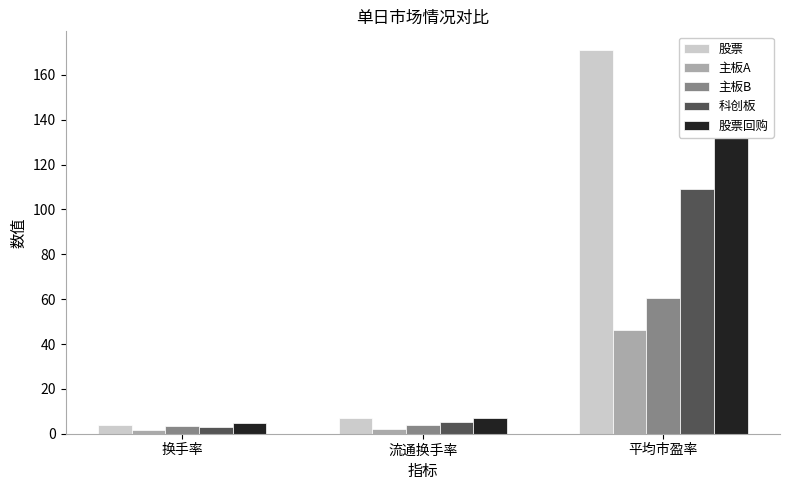

What are all the series names shown in the legend?

股票, 主板A, 主板B, 科创板, 股票回购